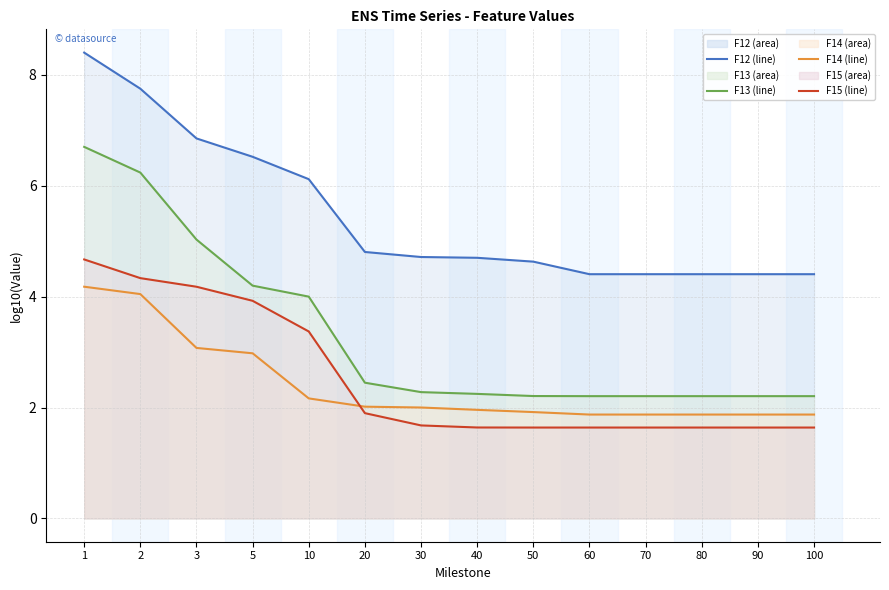

Between 100 and 2, which is larger?

2